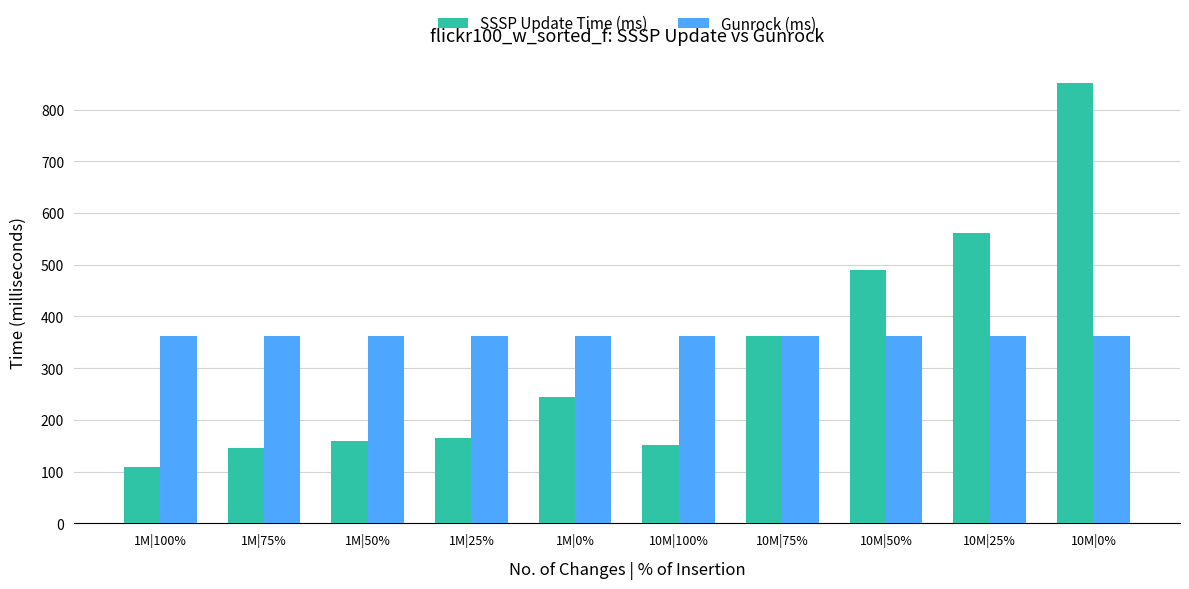

What is the sum of the Gunrock (ms) values at 1M|0% and 1M|25%?

725.6